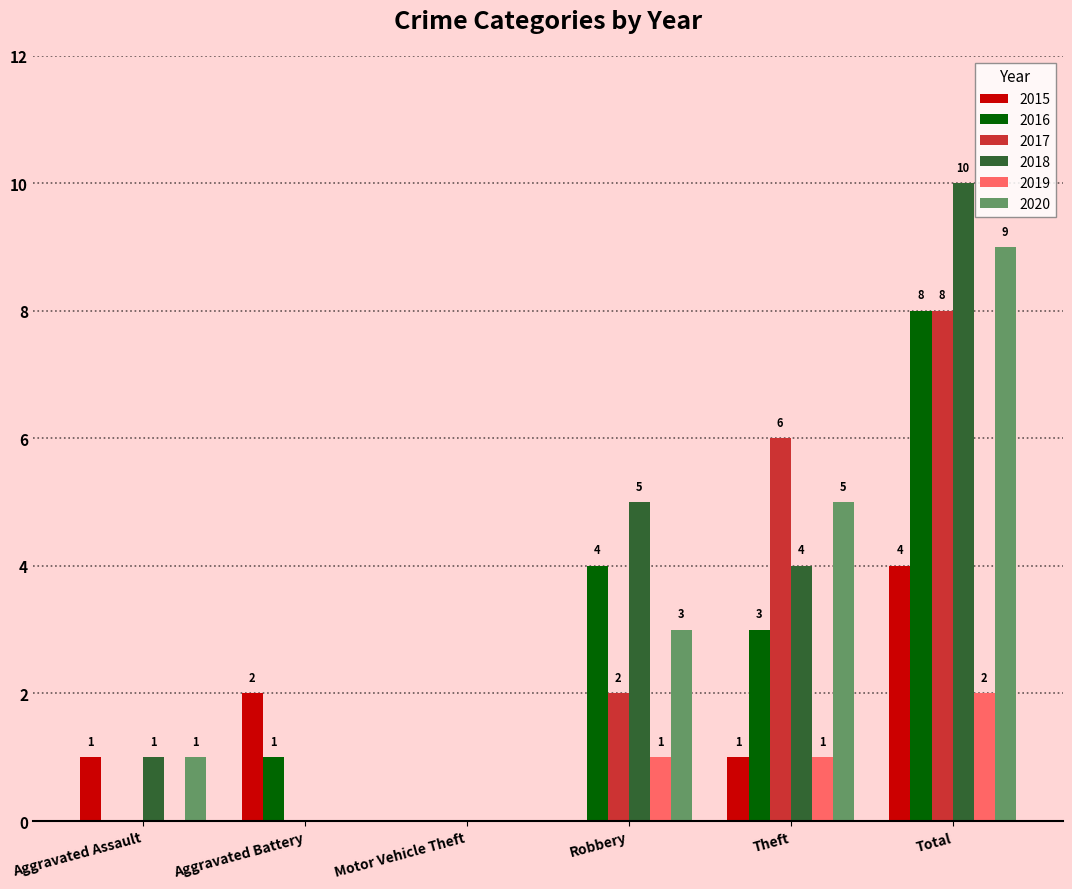

True or false: 2015 has a value of 1 at Theft.

True